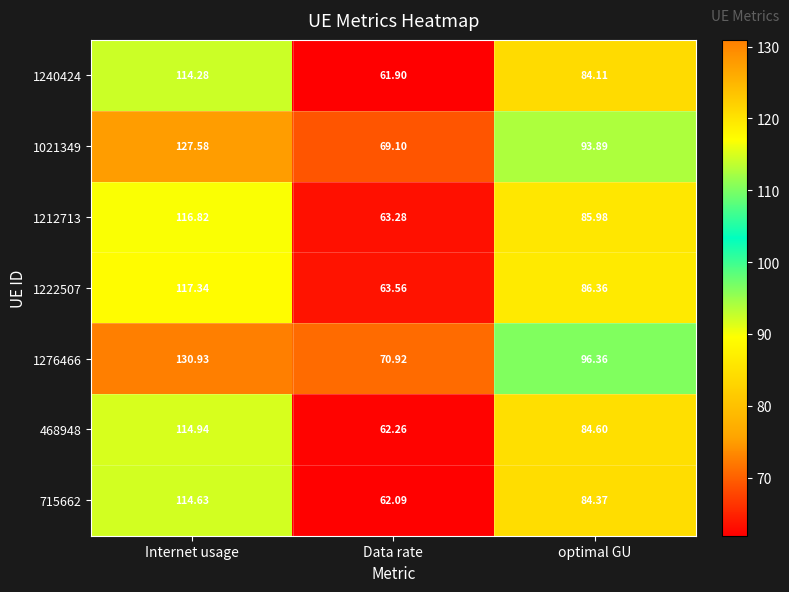

Where is 468948 nearest to the value 88?

optimal GU